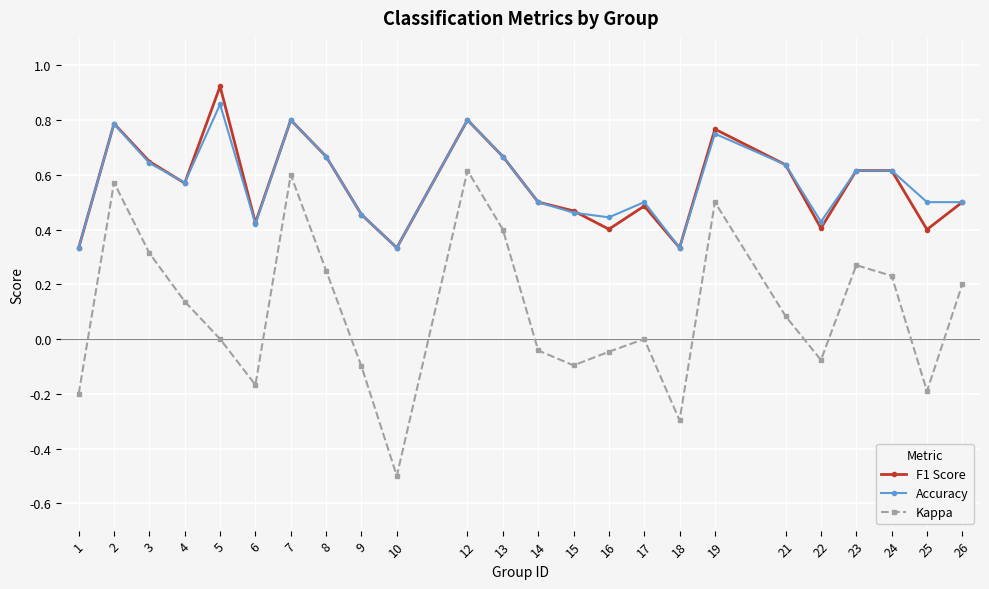

Which series has the widest spread of values?

Kappa